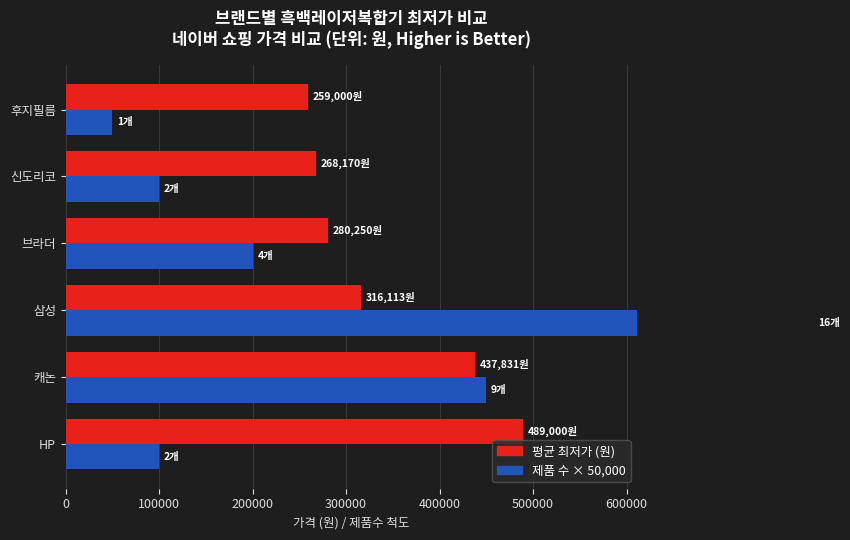

How many data points does each series have?

6